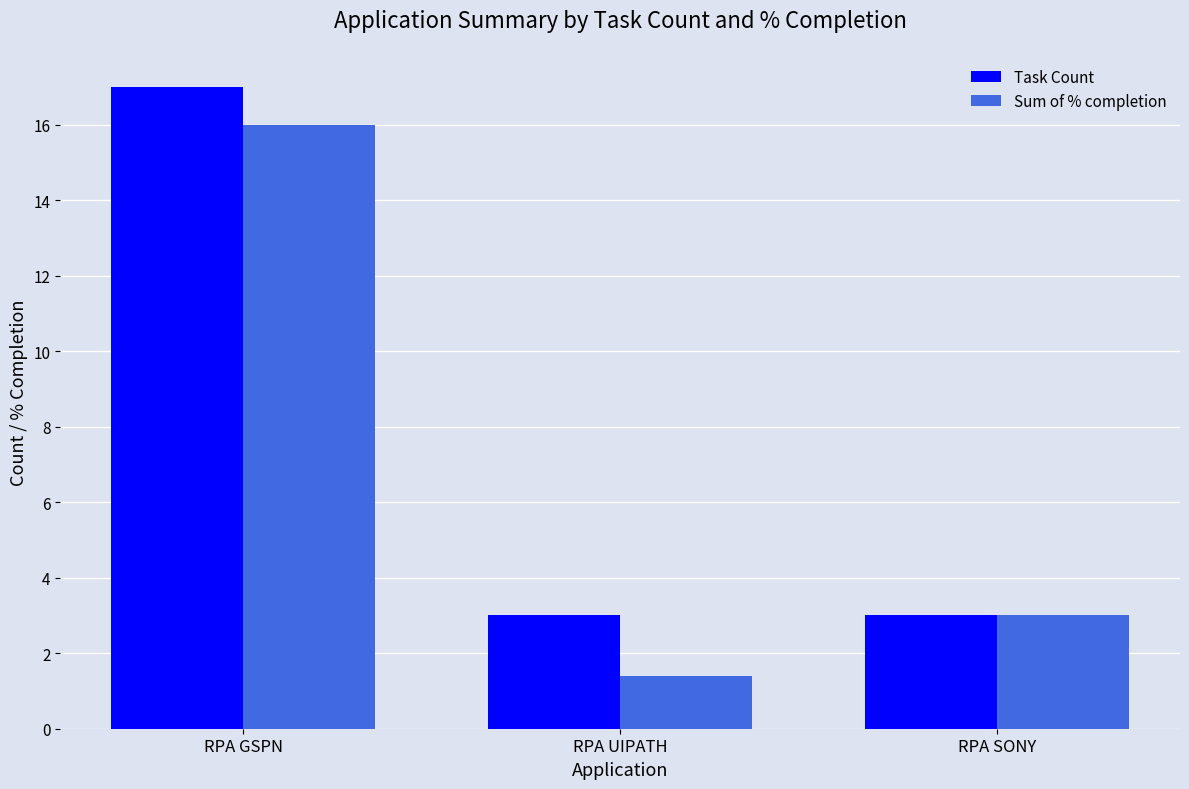

What are all the series names shown in the legend?

Task Count, Sum of % completion